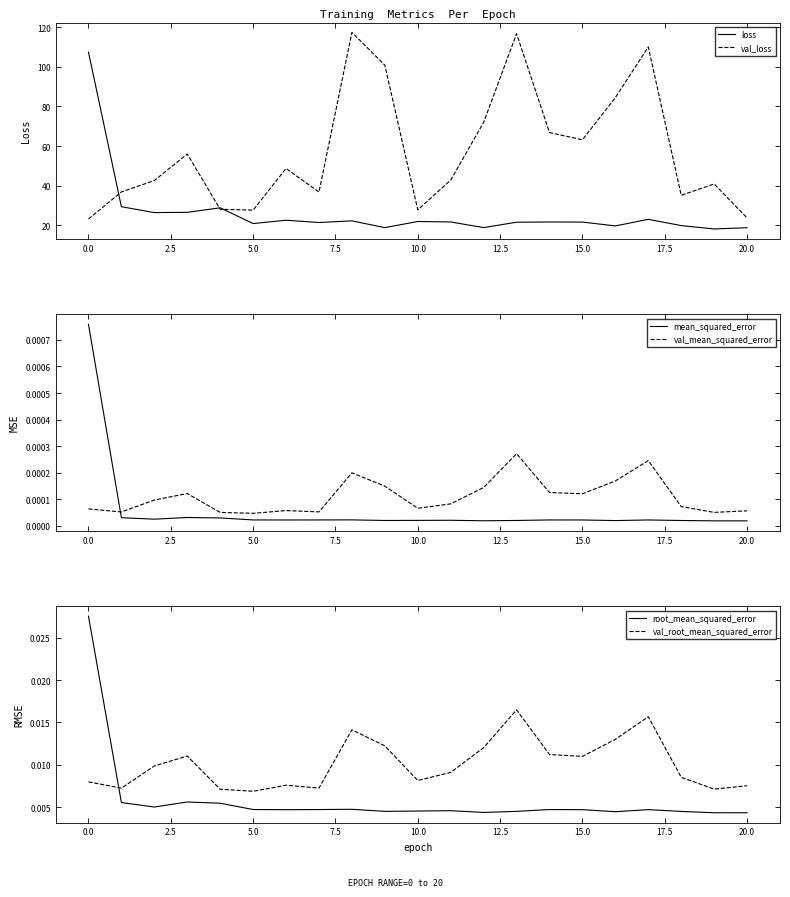

What is the label of the 4th point from the right?

17